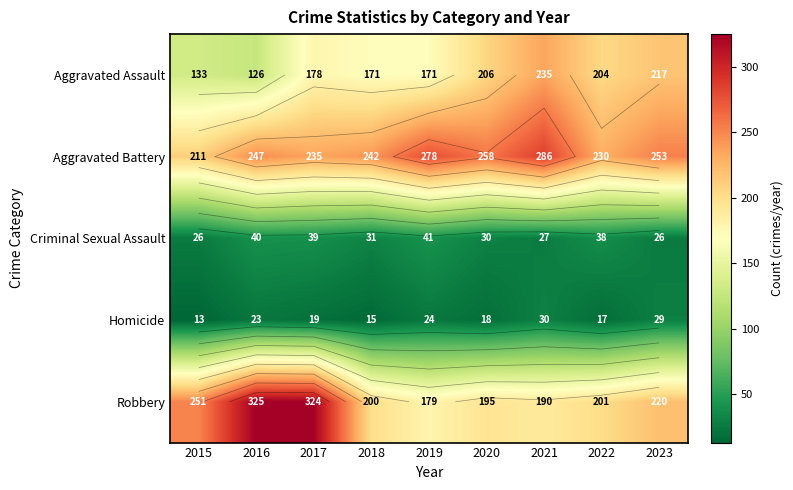

At 2022, list the series in order from smallest to largest.

Homicide, Criminal Sexual Assault, Robbery, Aggravated Assault, Aggravated Battery